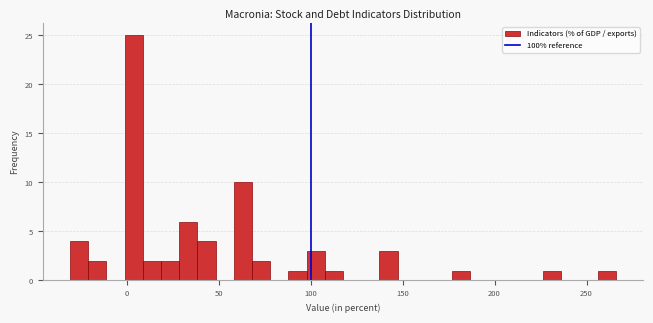

Read against the x-axis, roughly where is the centre of the tallest bar?

5